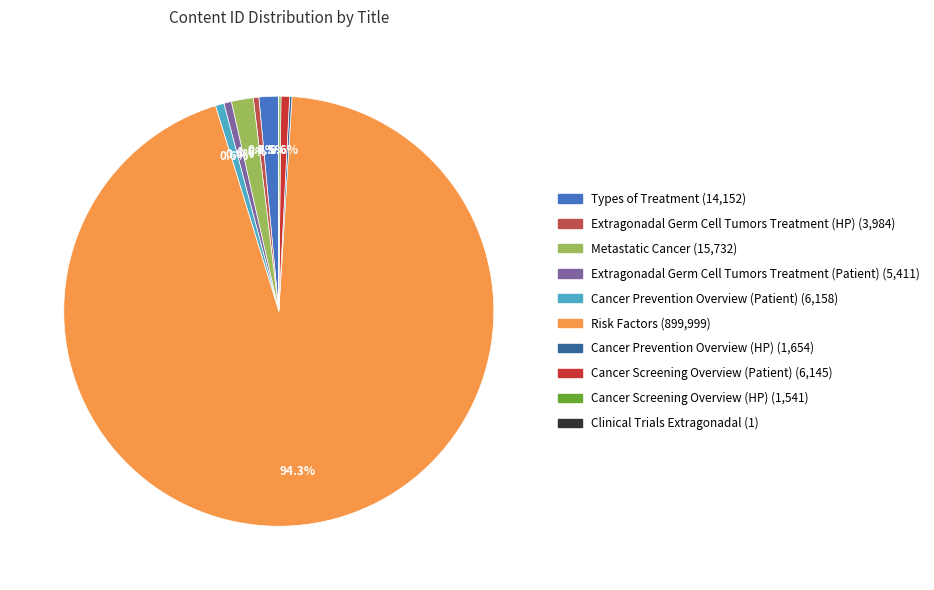

Which category has the biggest portion of the pie?

Risk Factors